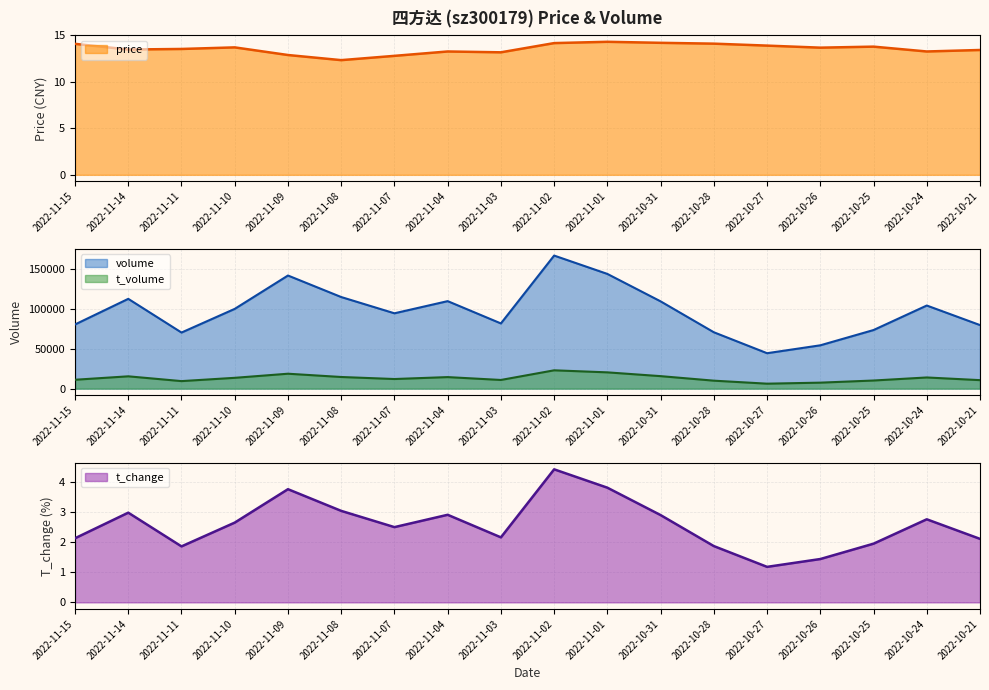

The price series shows 13.7 at 2022-11-10. True or false?

True